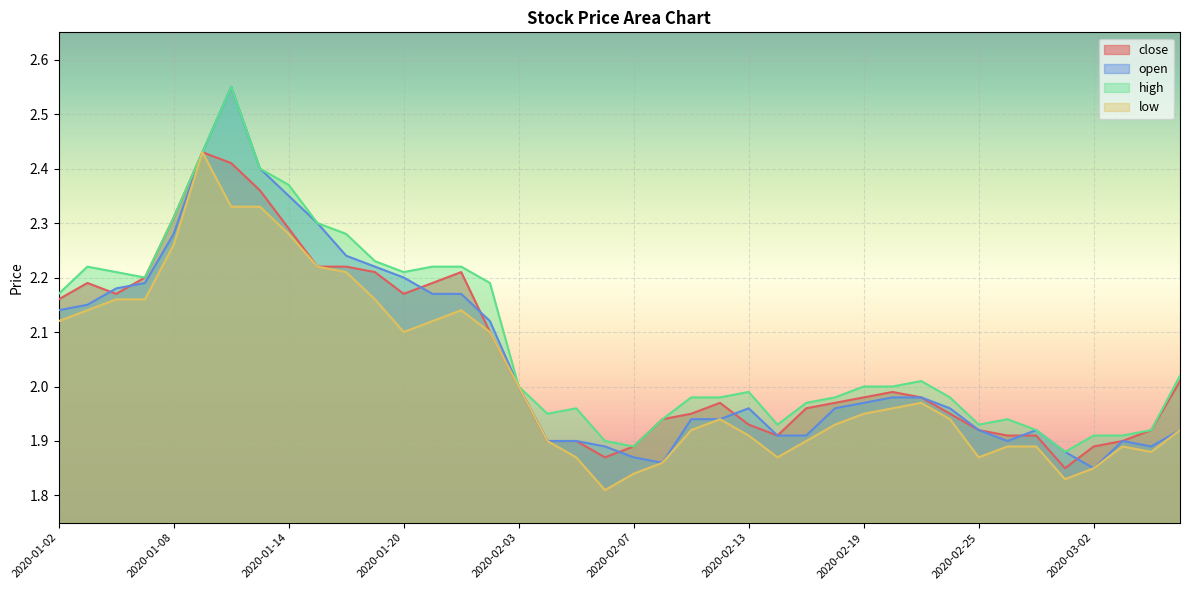

What is the label of the 20th point from the left?

2020-02-06